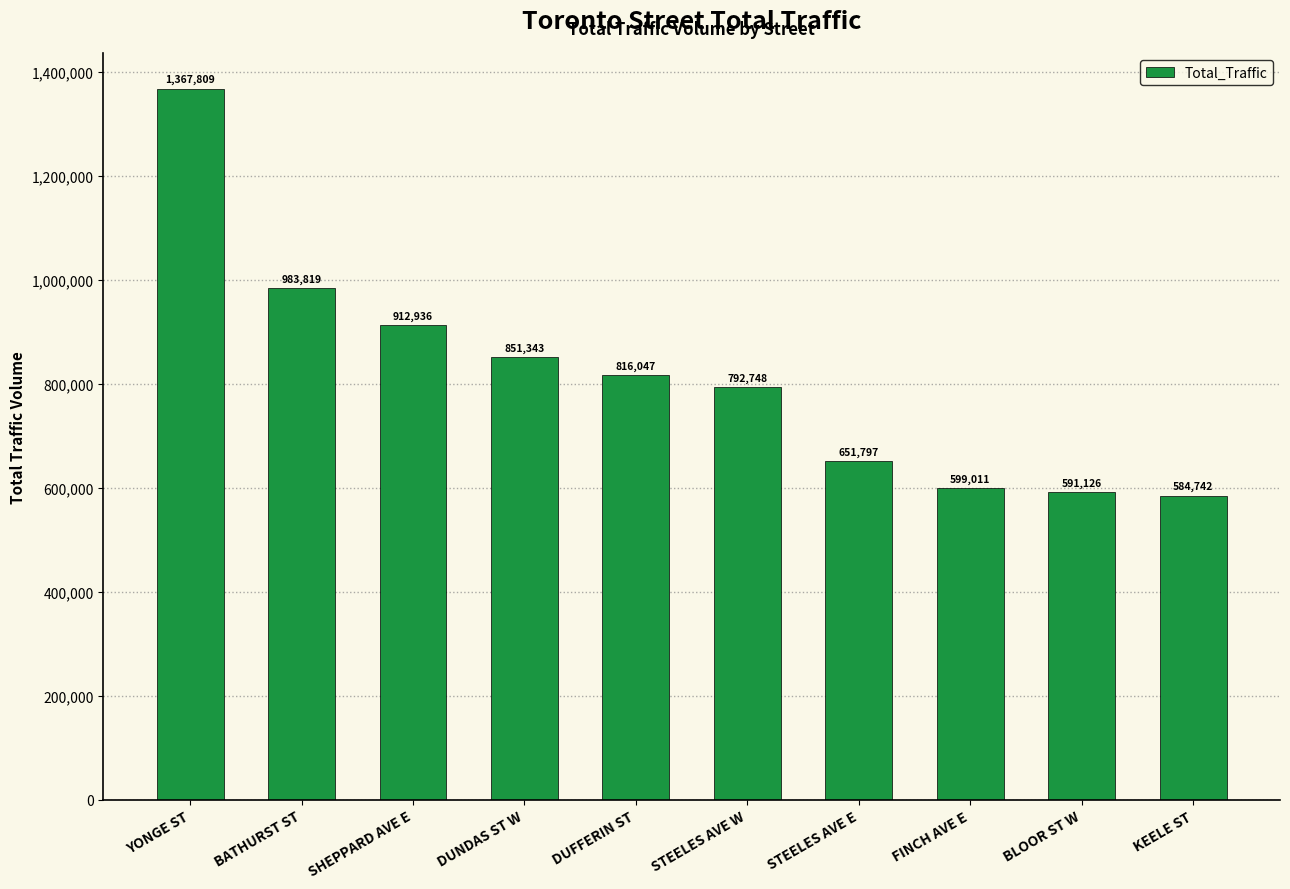

True or false: the data shows 912936 at SHEPPARD AVE E.

True